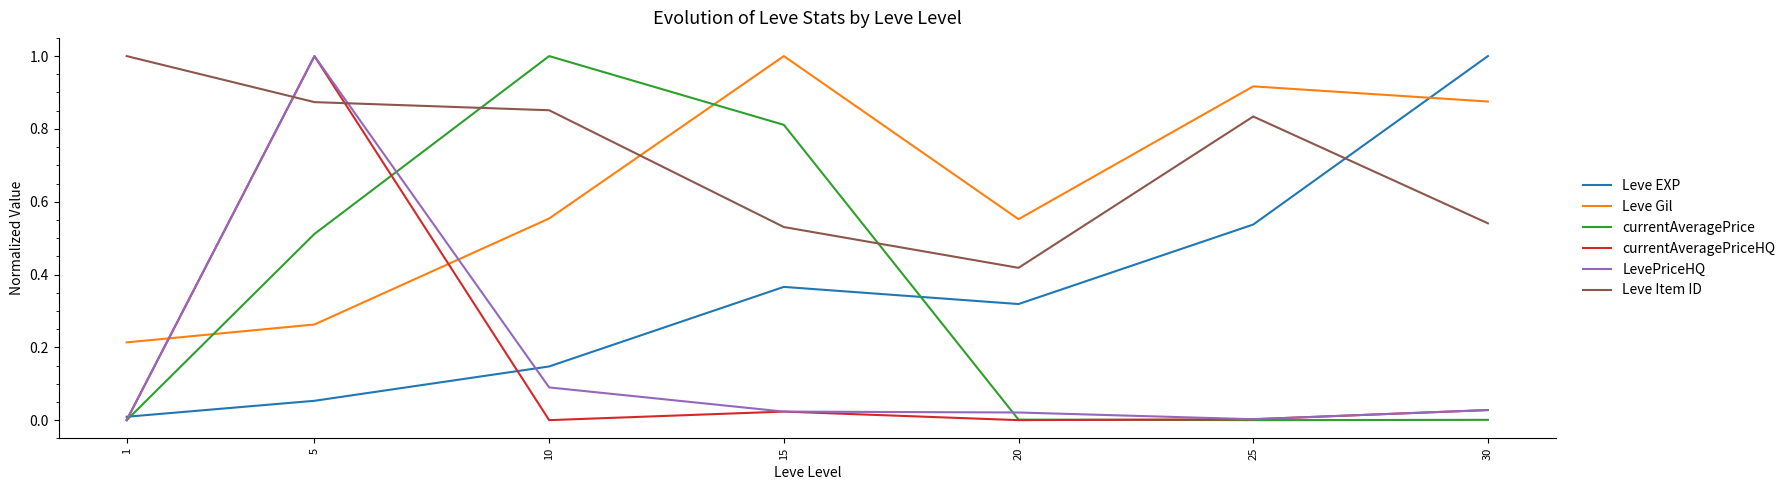

Between 20 and 25, which series saw the biggest shift?

Leve Item ID